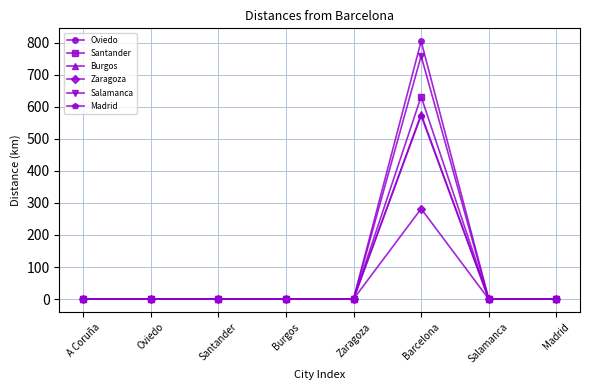

What position from the left is Barcelona?

6